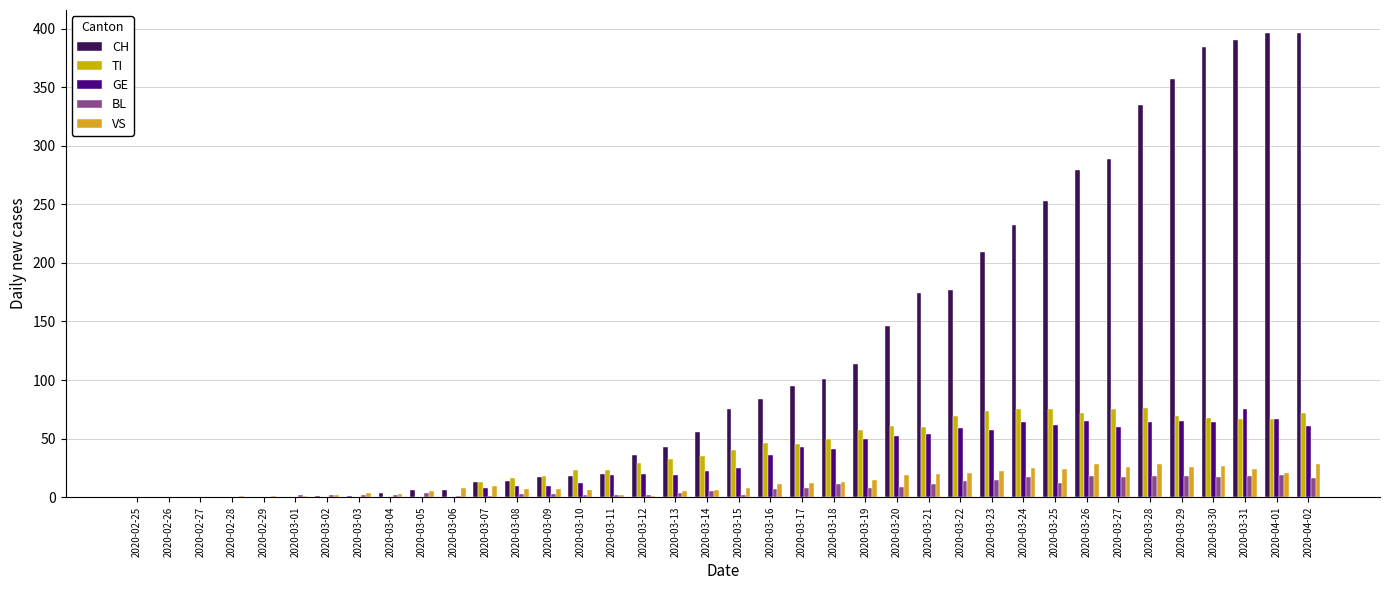

Reading left to right, list all the values displayed in this chart.

CH: 0	0	0	0	0	0	1	1	4	6	6	13	14	17	18	20	36	43	56	75	84	95	101	114	146	174	177	209	232	253	279	289	335	357	384	390	396	396
TI: 0	0	0	0	0	0	0	0	0	0	0	13	16	18	23	23	29	33	35	40	46	45	50	57	61	60	69	74	75	75	72	75	76	69	68	67	67	72
GE: 0	0	0	0	0	0	0	0	0	0	0	8	10	10	12	19	20	19	22	25	36	43	41	50	52	54	59	57	64	62	65	60	64	65	64	75	67	61
BL: 0	0	0	0	0	2	2	2	2	4	1	1	3	3	2	2	2	4	5	2	7	8	11	8	9	11	14	15	17	12	18	17	18	18	17	18	19	16
VS: 0	0	0	1	1	1	2	4	3	5	8	10	7	7	6	2	1	5	6	8	11	12	13	15	19	20	21	22	25	24	28	26	28	26	27	24	21	28